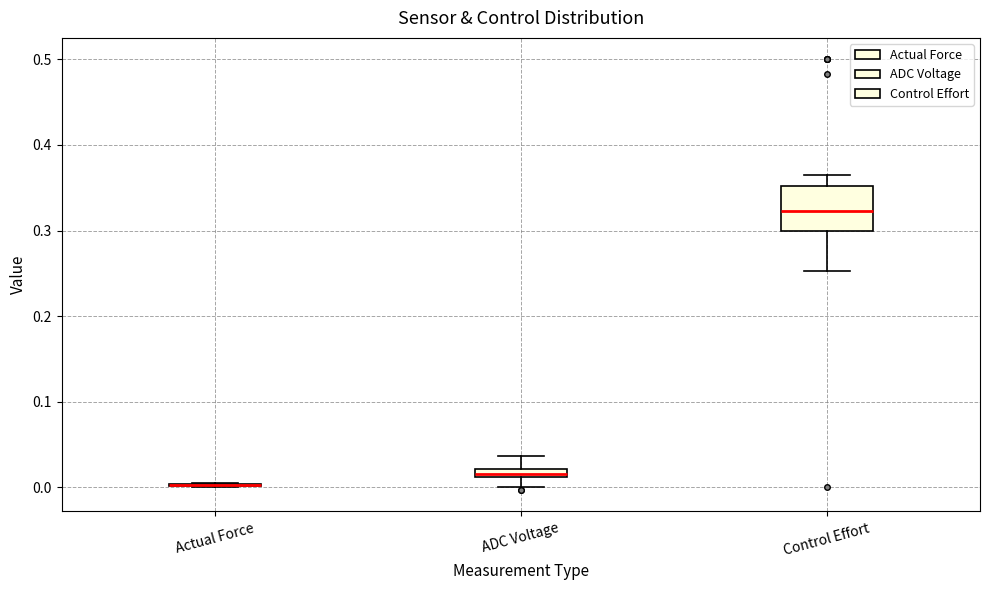

Where does the lower whisker of the box for Control Effort end on the y-axis? The values are not printed on the chart, so give them approximately, as read against the axis.

0.25